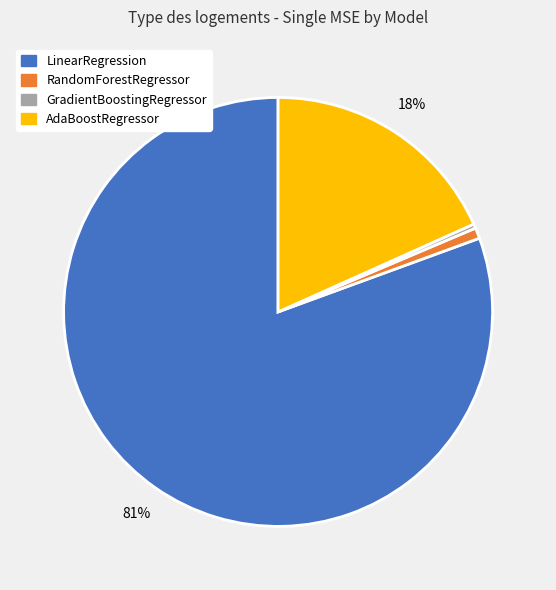

What is the largest slice in the pie chart?

LinearRegression